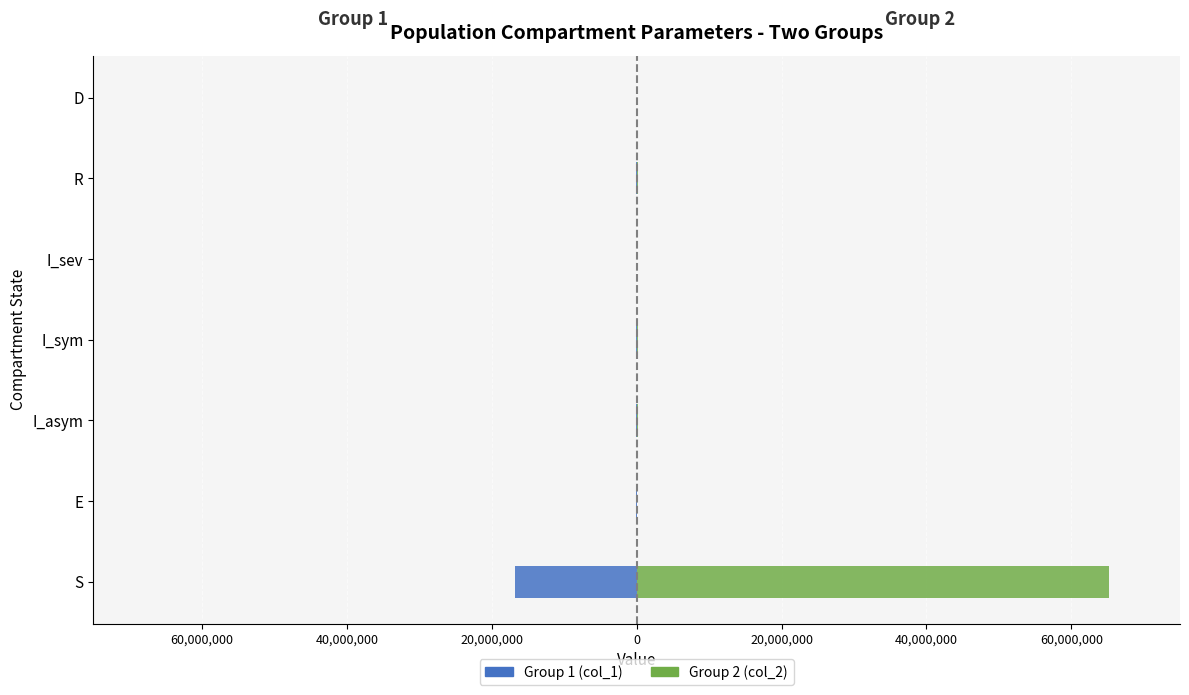

What is the maximum value shown in the chart?

65224236